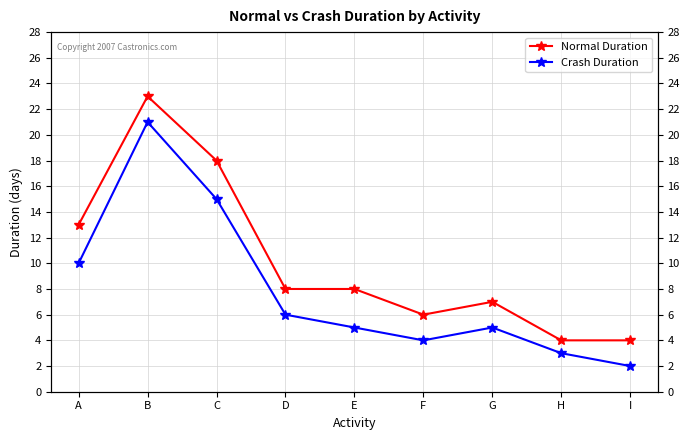

What is the sum of all Crash Duration values?

71